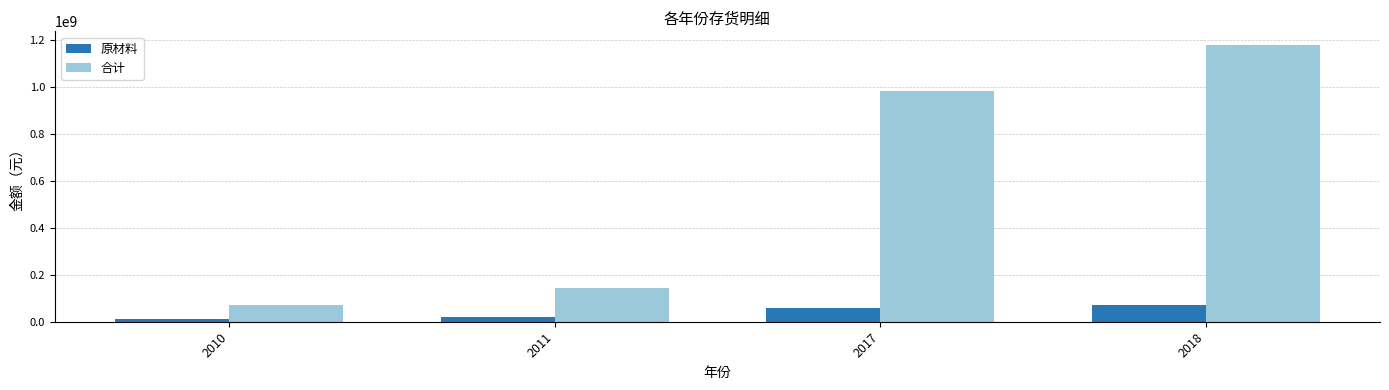

What is the sum of all 原材料 values?

160576762.5